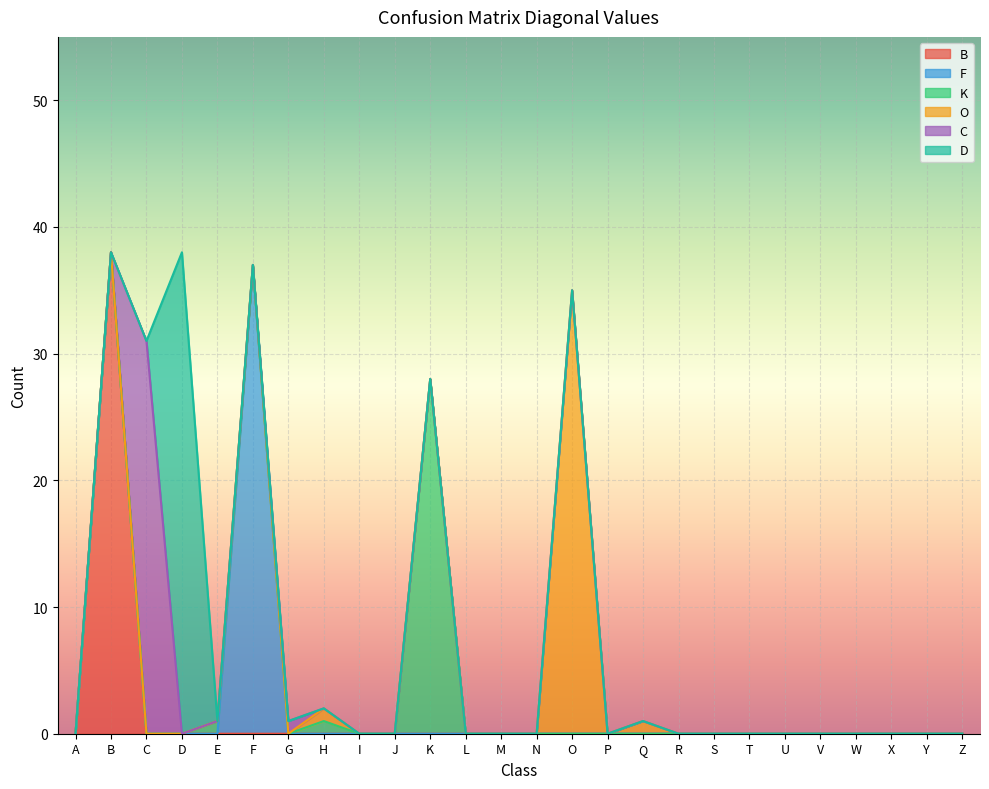

How many series are shown in this chart?

6